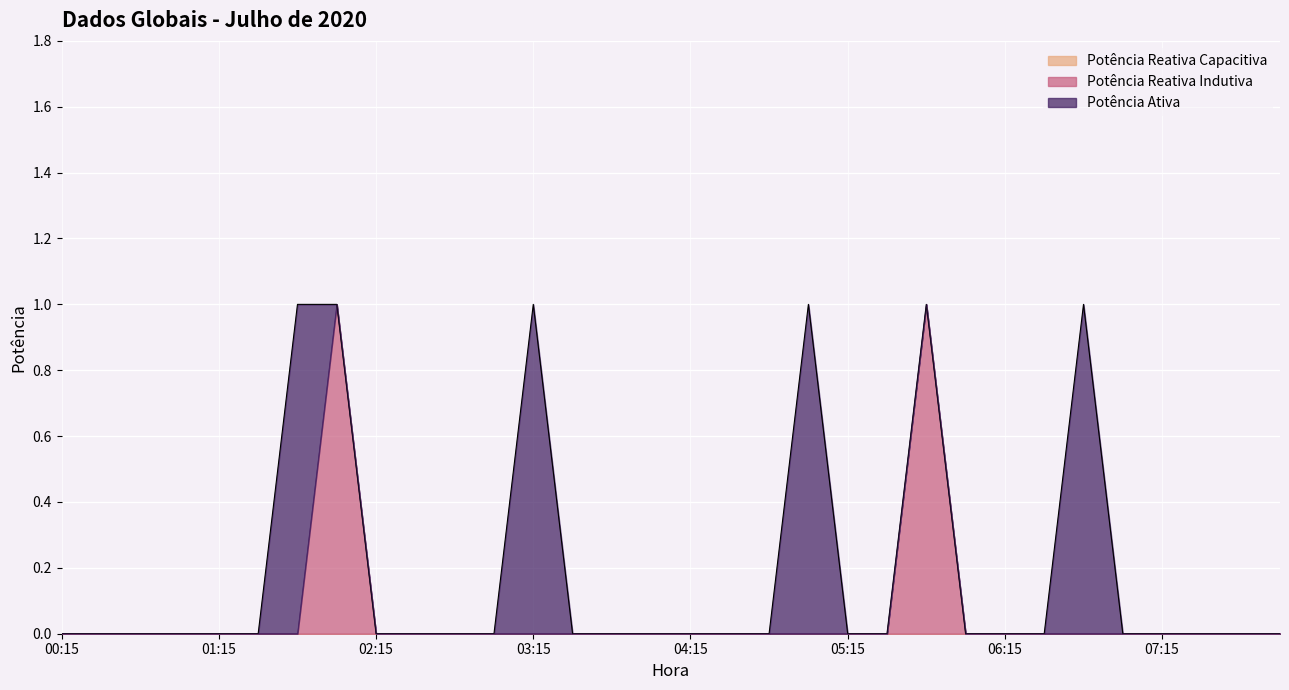

Which series changed the most between 02:00 and 05:45?

Potência Ativa